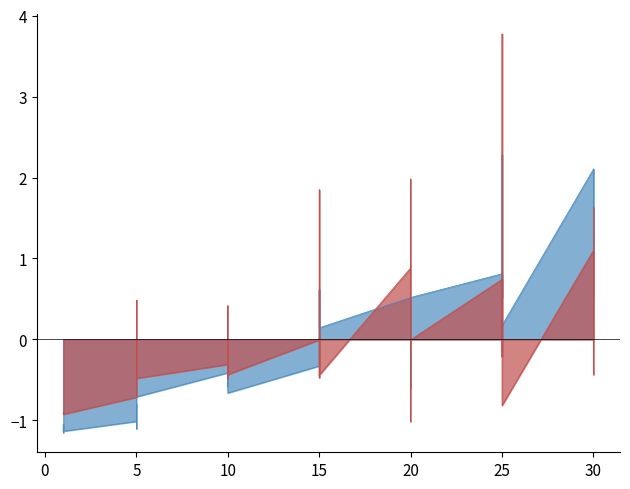

Where do Leve Gil and Leve EXP first cross each other?

15 and 15